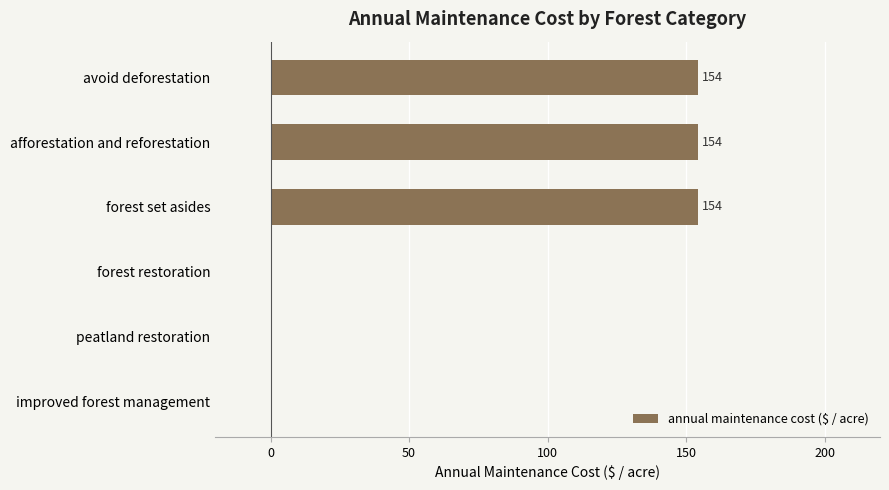

Count the number of categories in the chart.

6